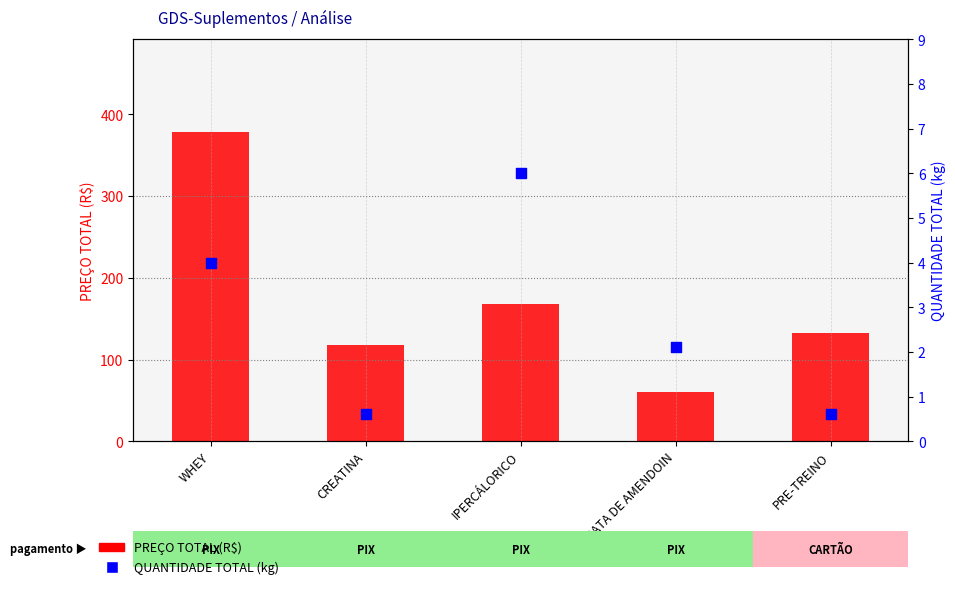

At how many categories does at least one series exceed 275?

1